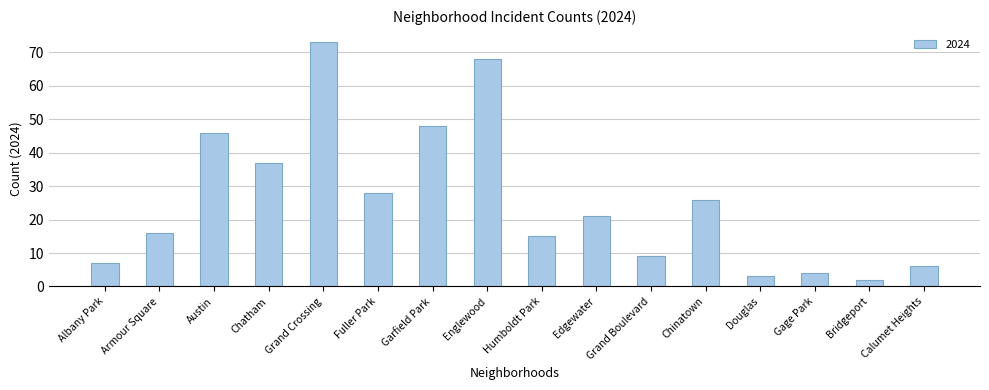

What is the change in value from Chinatown to Bridgeport?

-24